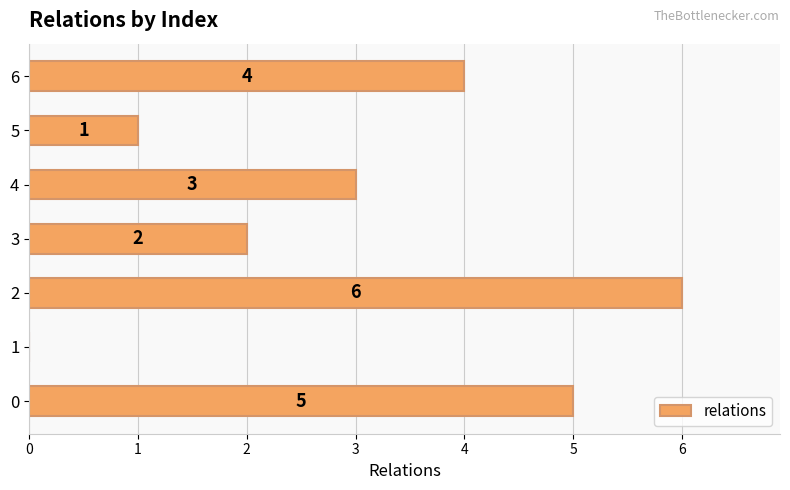

What is the sum of the values at 3 and 0?

7